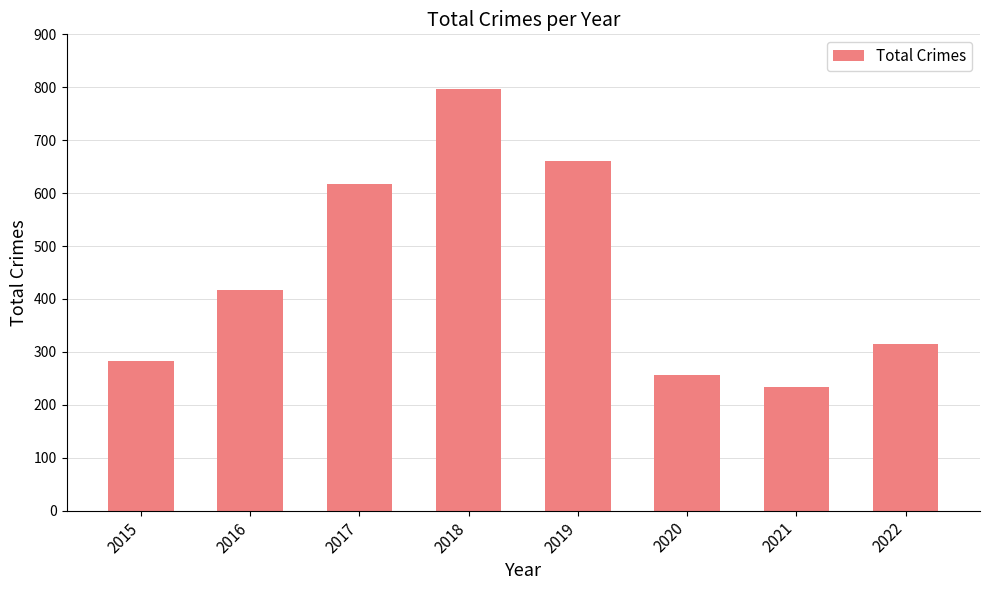

What is the maximum value shown in the chart?

797